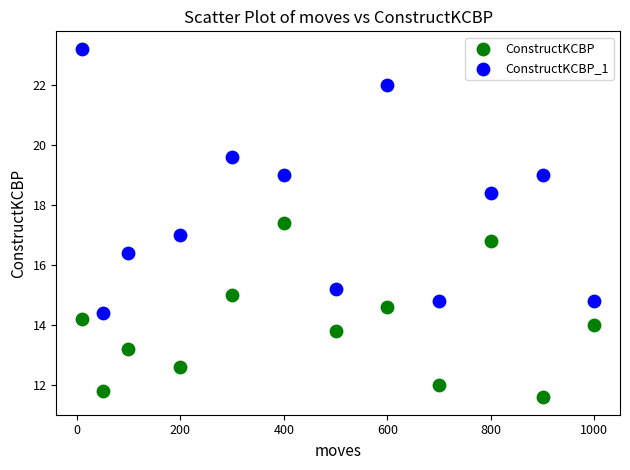

In the ConstructKCBP_1 series, what Y value is closest to 18?

18.4